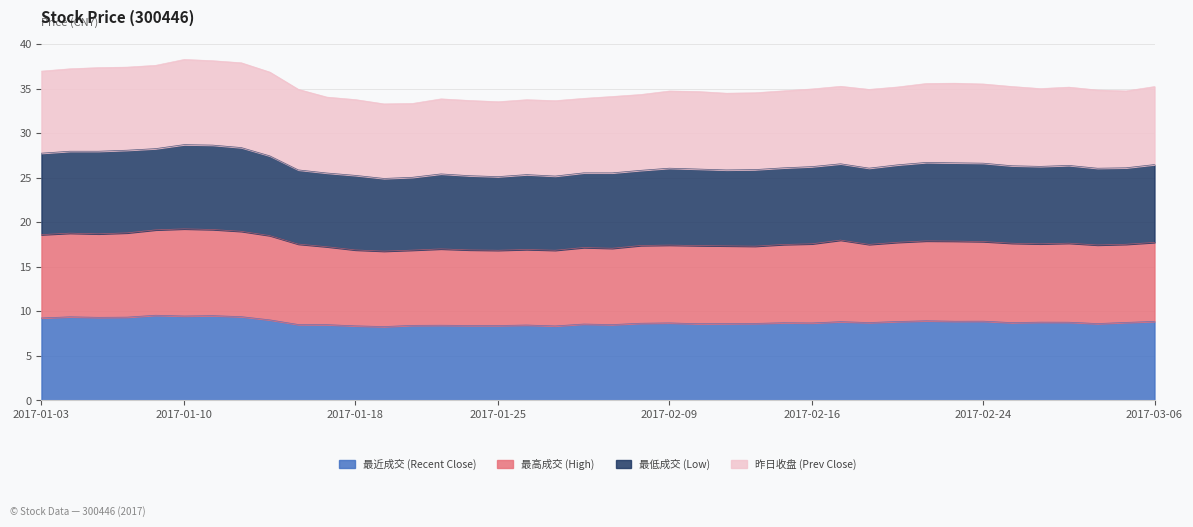

What is the approximate value of 最近成交 (Recent Close) at 2017-01-11?

9.5